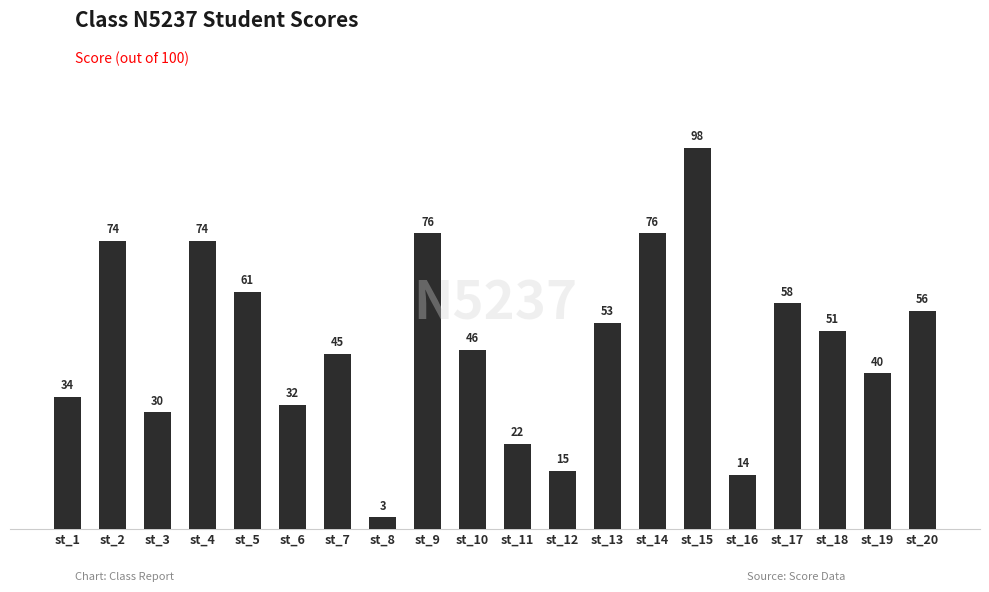

What is the sum of the values at st_18 and st_19?

91